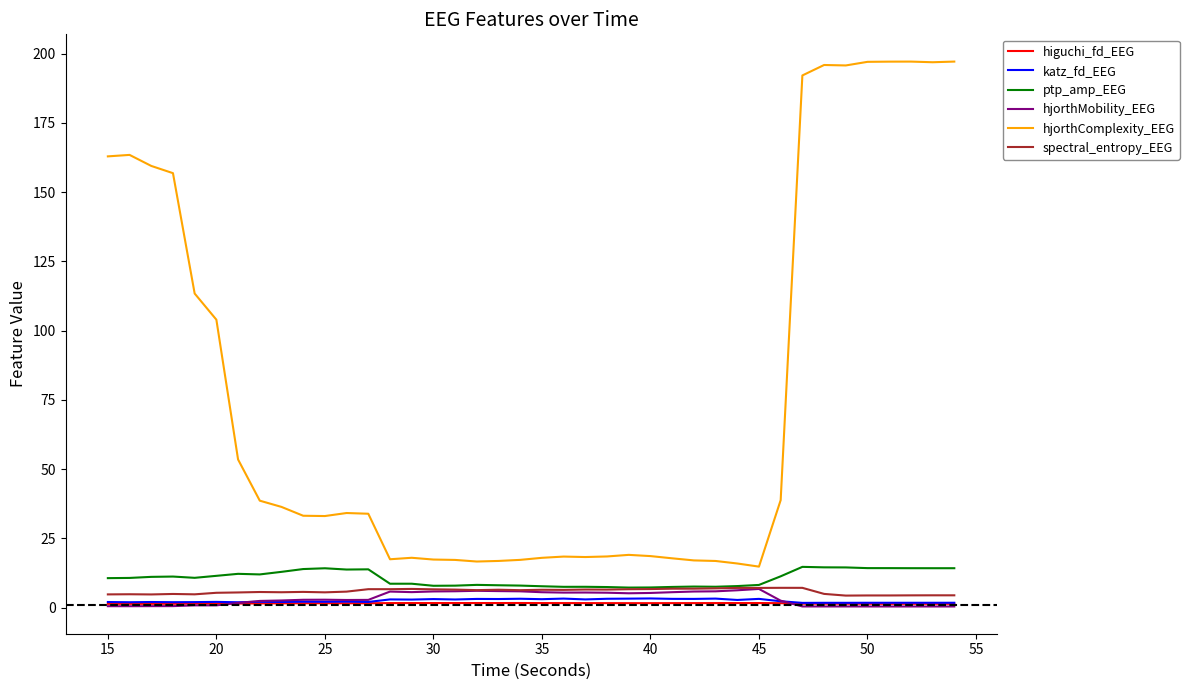

Which series has the largest total across all categories?

hjorthComplexity_EEG